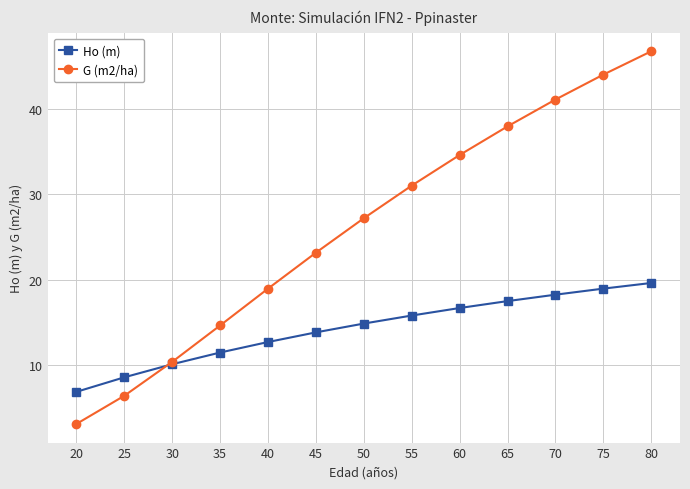

Rank the categories by Ho (m) value from lowest to highest.

20, 25, 30, 35, 40, 45, 50, 55, 60, 65, 70, 75, 80